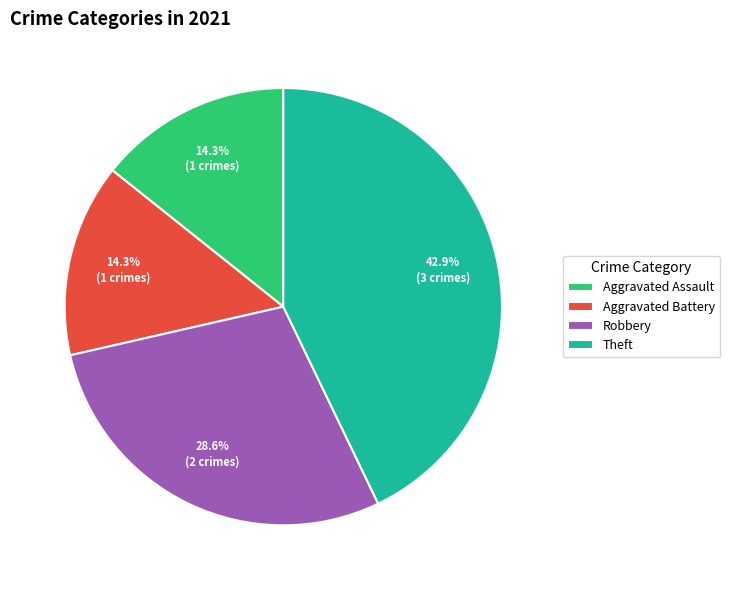

Which slice is the largest?

Theft